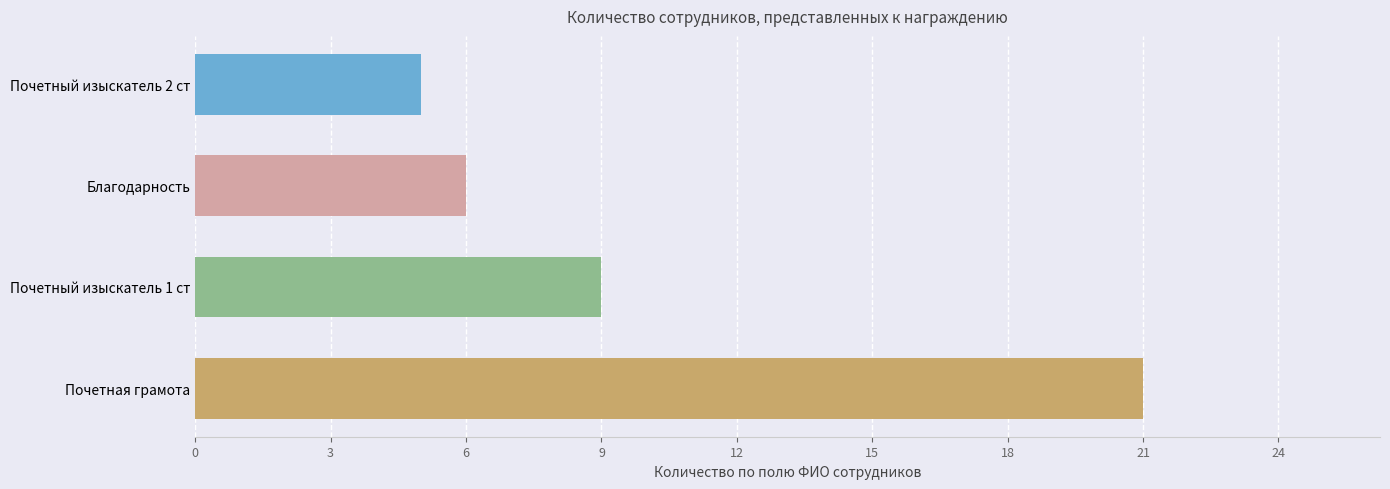

The value at Благодарность is 2. True or false?

False